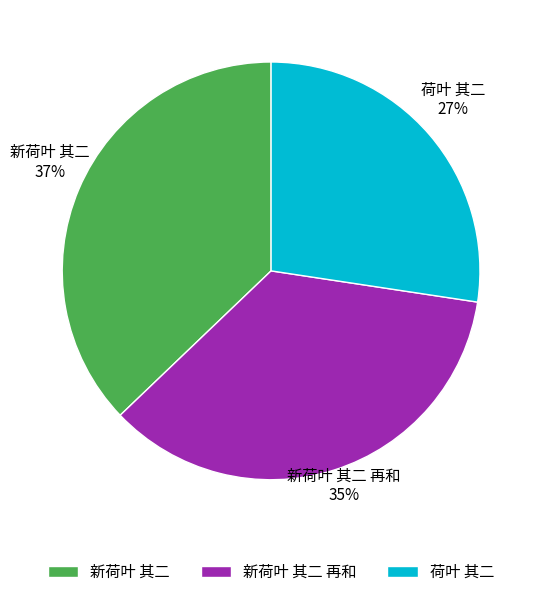

Does any single category account for the majority?

No